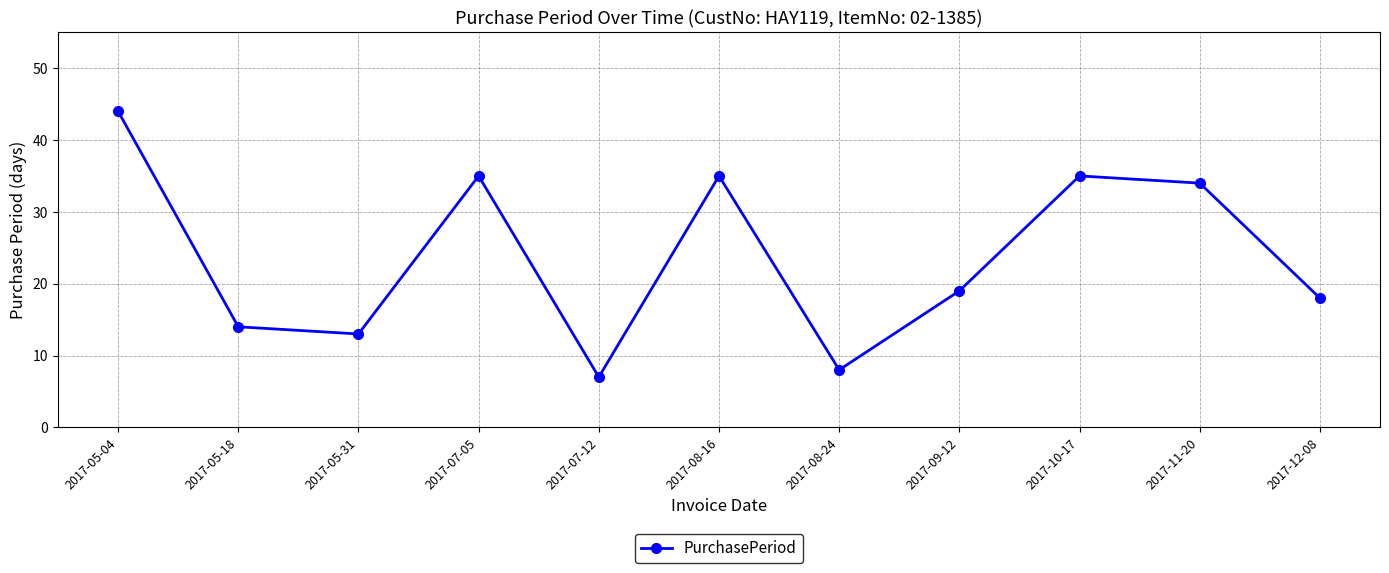

What is the maximum value shown in the chart?

44